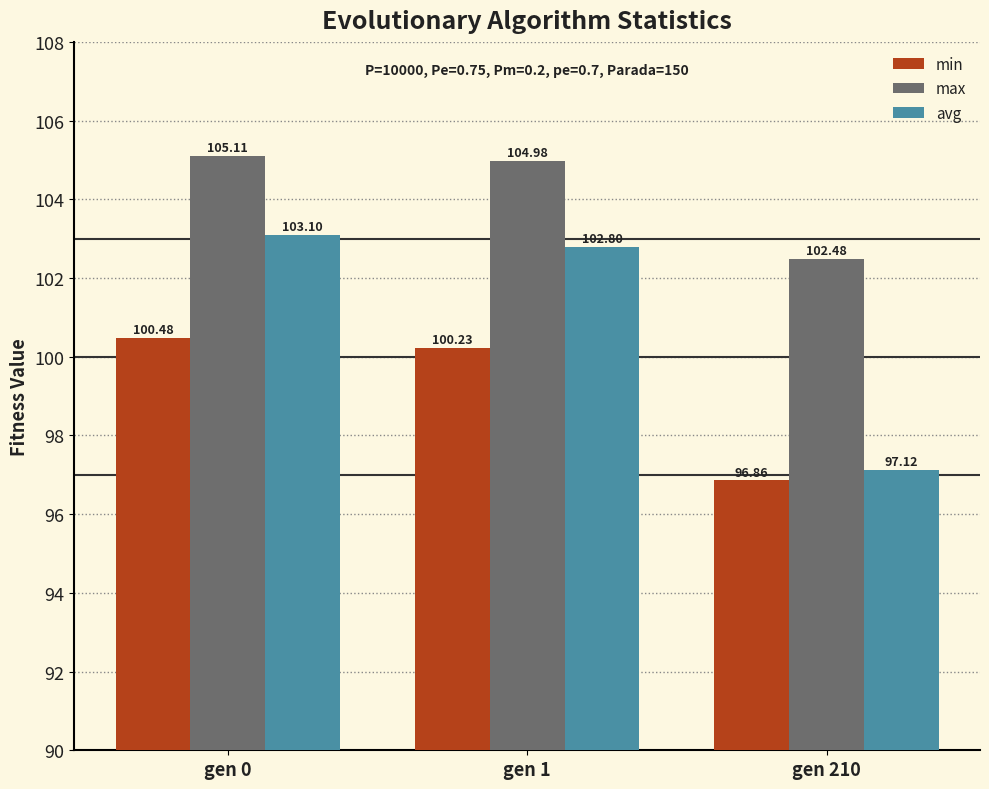

The value of min at gen 210 is 146.2. True or false?

False